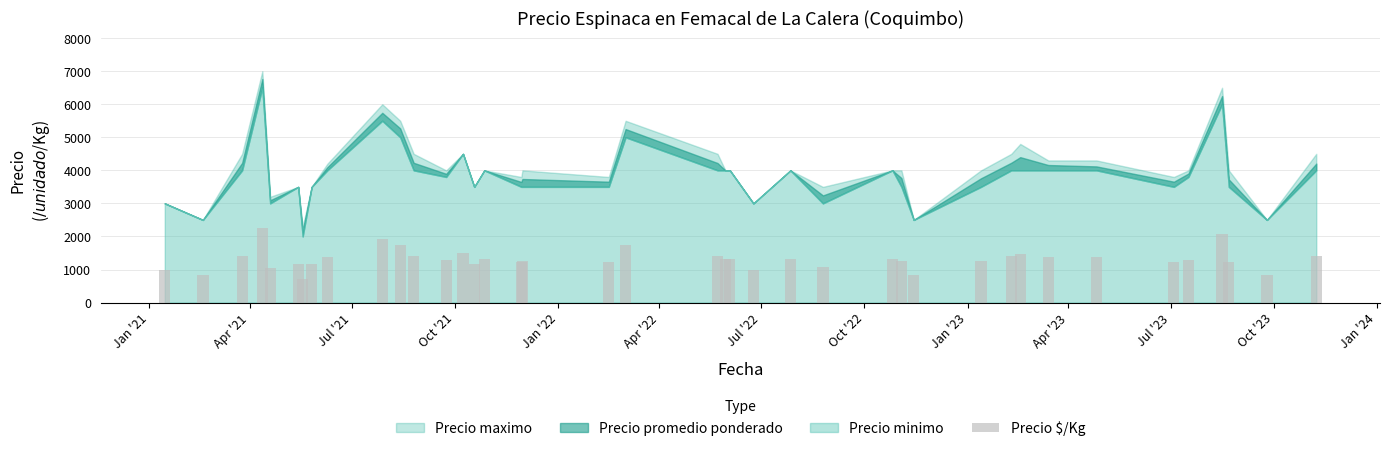

What is the minimum value shown in the chart?

720